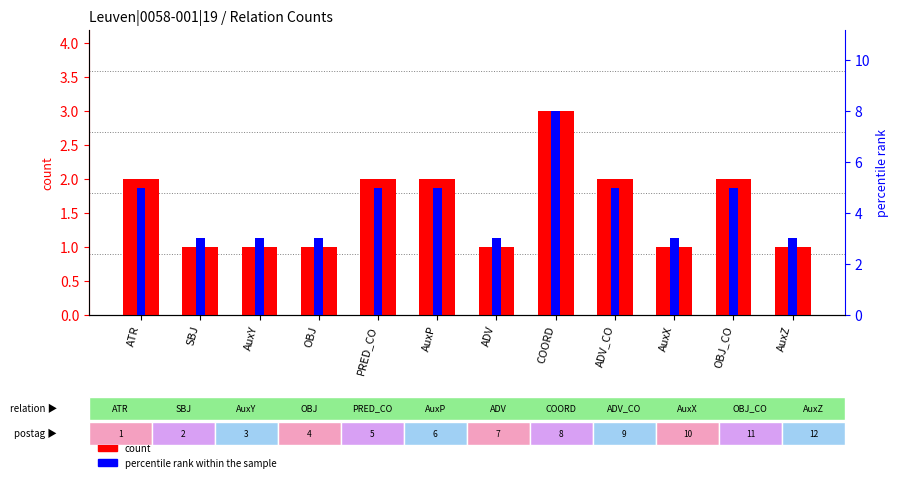

True or false: percentile rank within the sample has a value of 3 at OBJ_CO.

False